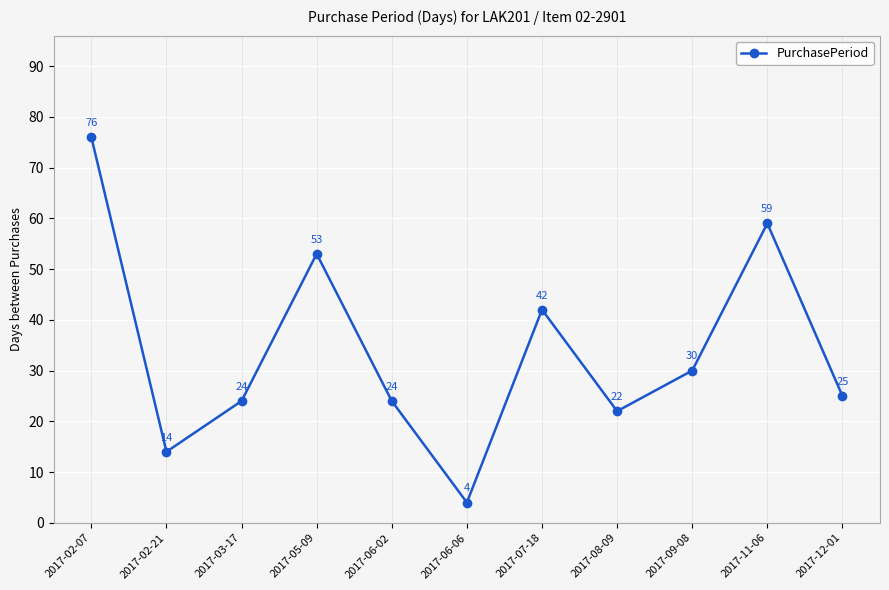

The value at 2017-06-02 is 41. True or false?

False